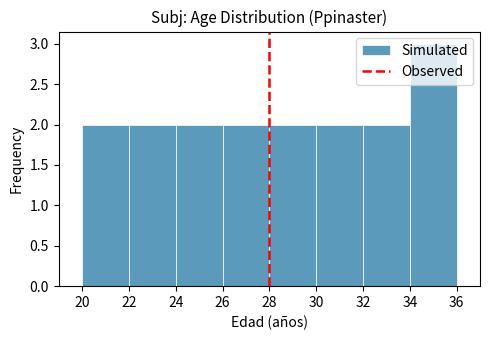

Reading left to right, list every bar in this chart as the range it spans on the x-axis followed by its height. The values are not printed on the chart, so give them approximately, as read against the axis.

20 to 22: 2
22 to 24: 2
24 to 26: 2
26 to 28: 2
28 to 30: 2
30 to 32: 2
32 to 34: 2
34 to 36: 3